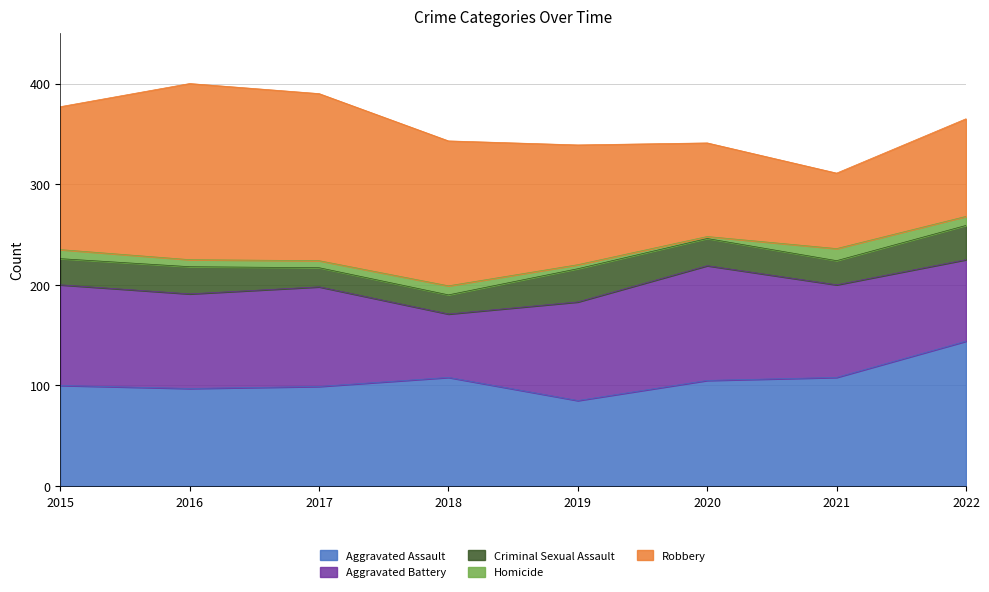

How many lines are shown in the chart?

5